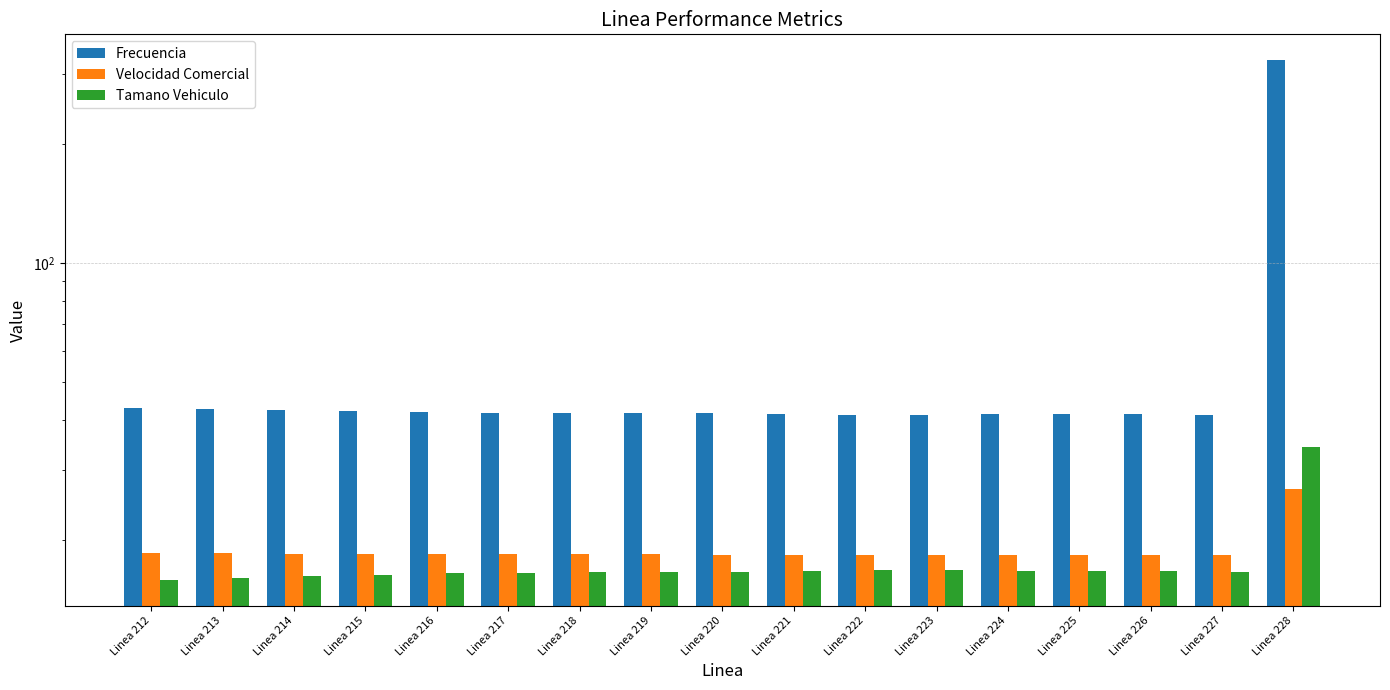

Which label corresponds to the largest value in the chart?

Linea 228